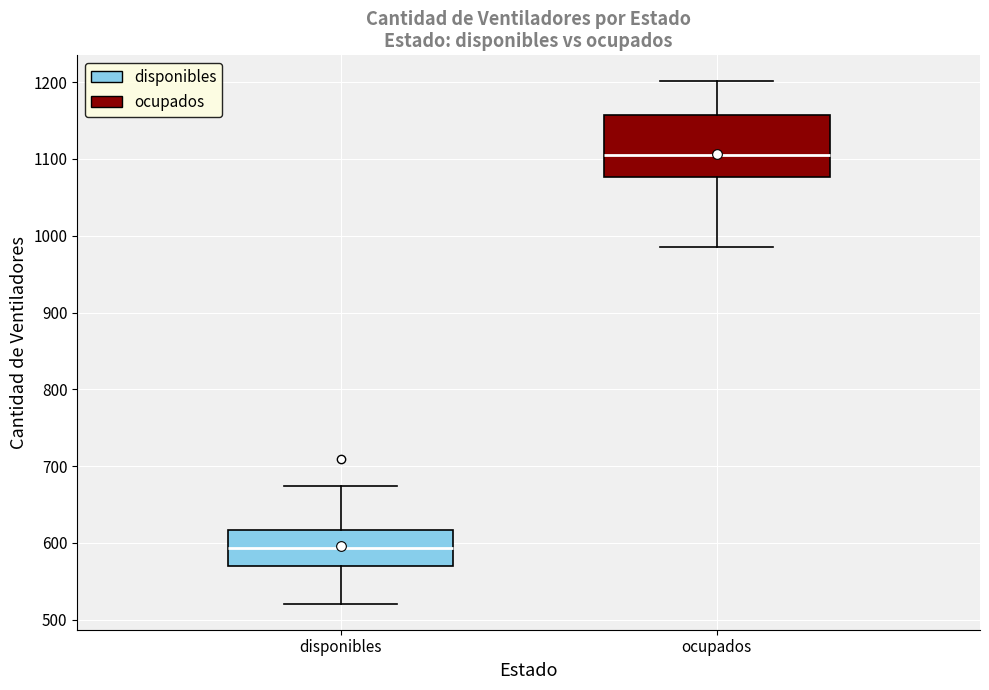

Reading left to right, read every box against the y-axis: the position of its median line, the range the box covers, and the ends of its whiskers. The values are not printed on the chart, so give them approximately, as read against the axis.

disponibles: median 590, box 570 to 620, whiskers 520 to 670
ocupados: median 1110, box 1080 to 1160, whiskers 990 to 1200